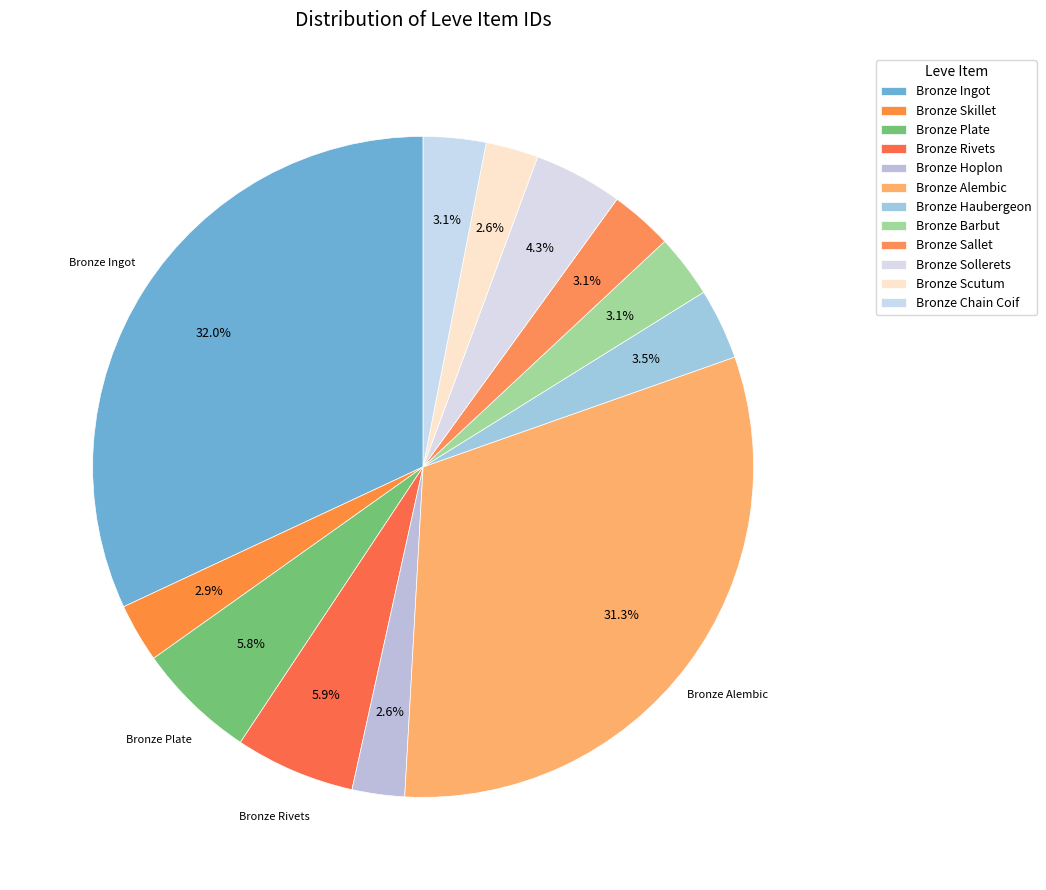

Combined, do Bronze Sallet and Bronze Alembic account for over 50%?

No